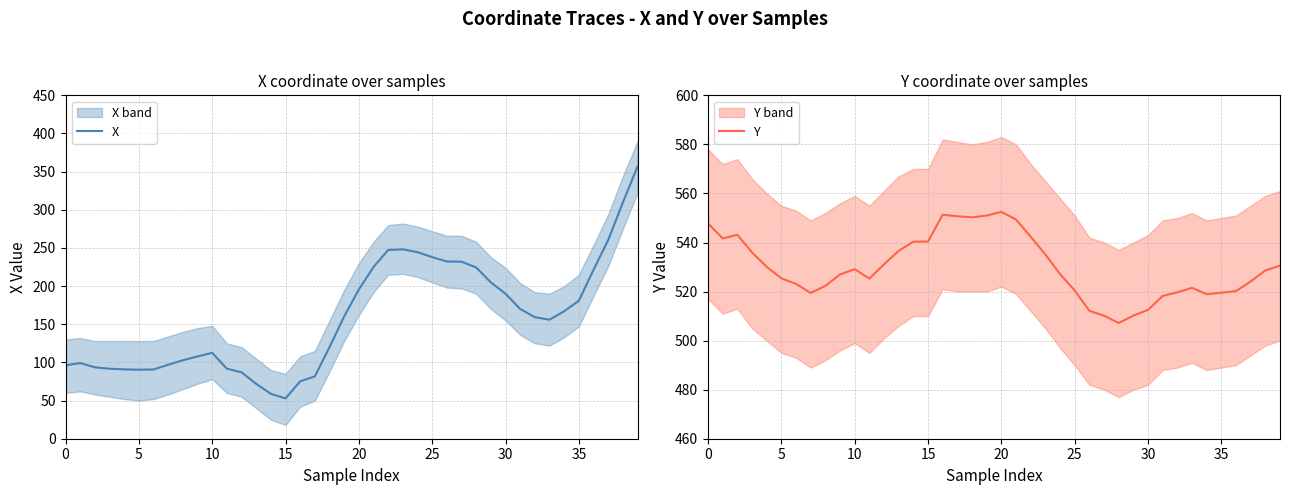

What is the maximum value for X?

356.5